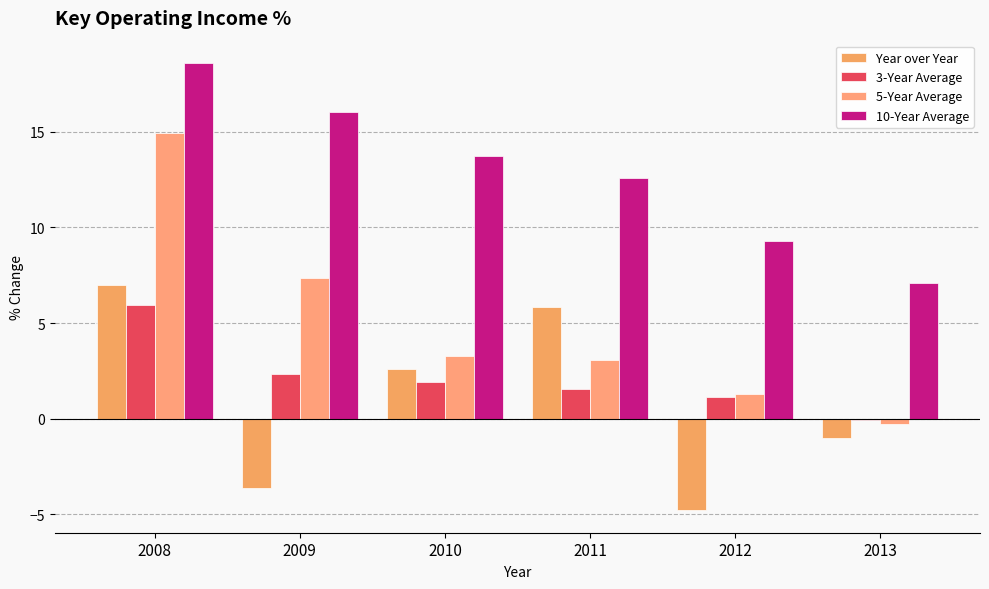

At which label does 10-Year Average first exceed 13?

2008